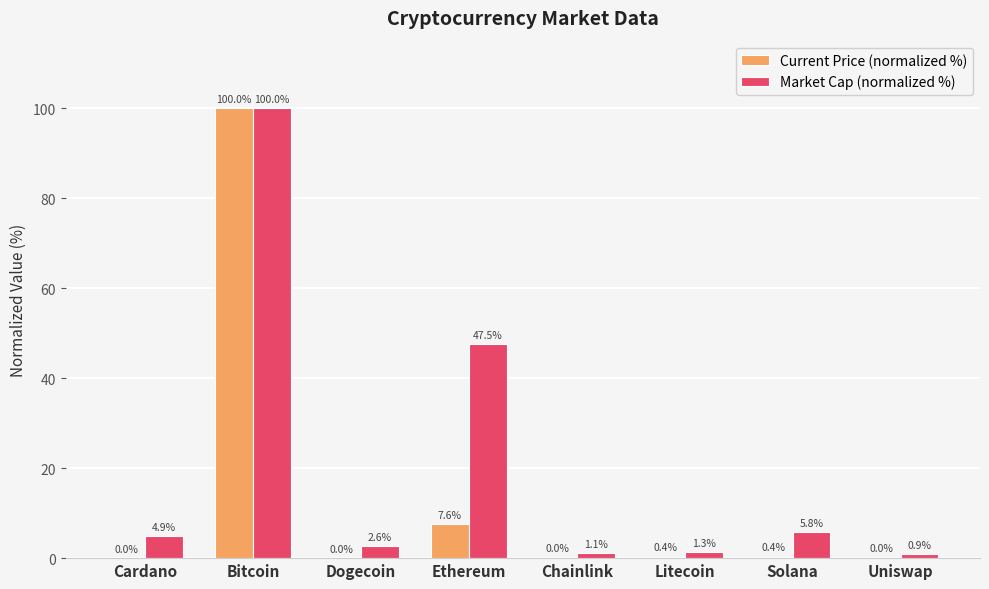

What value does the Current Price (normalized %) series have at Ethereum?

7.6